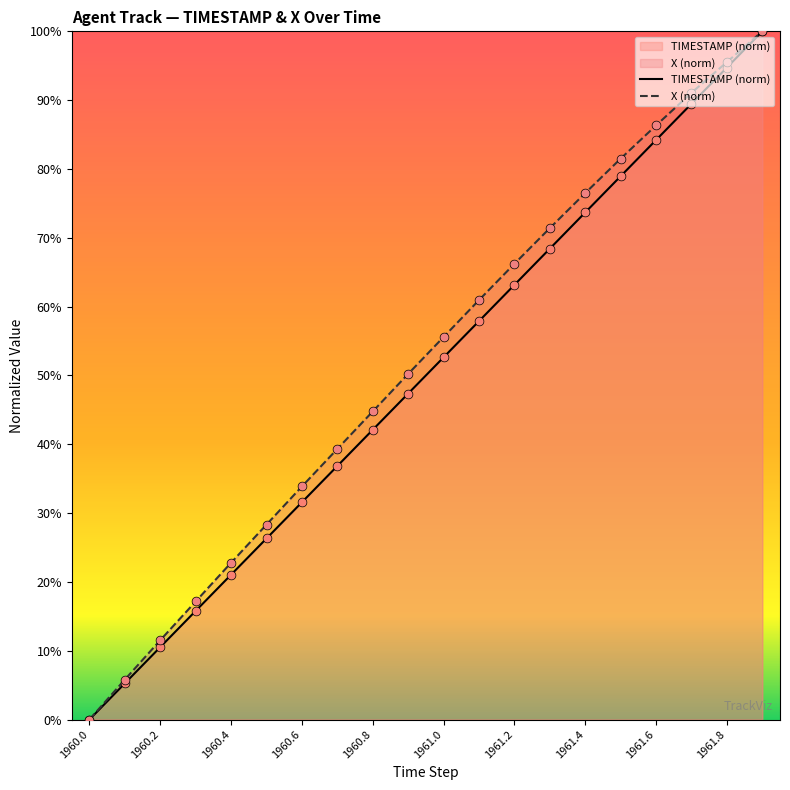

What are all the series names shown in the legend?

TIMESTAMP, X